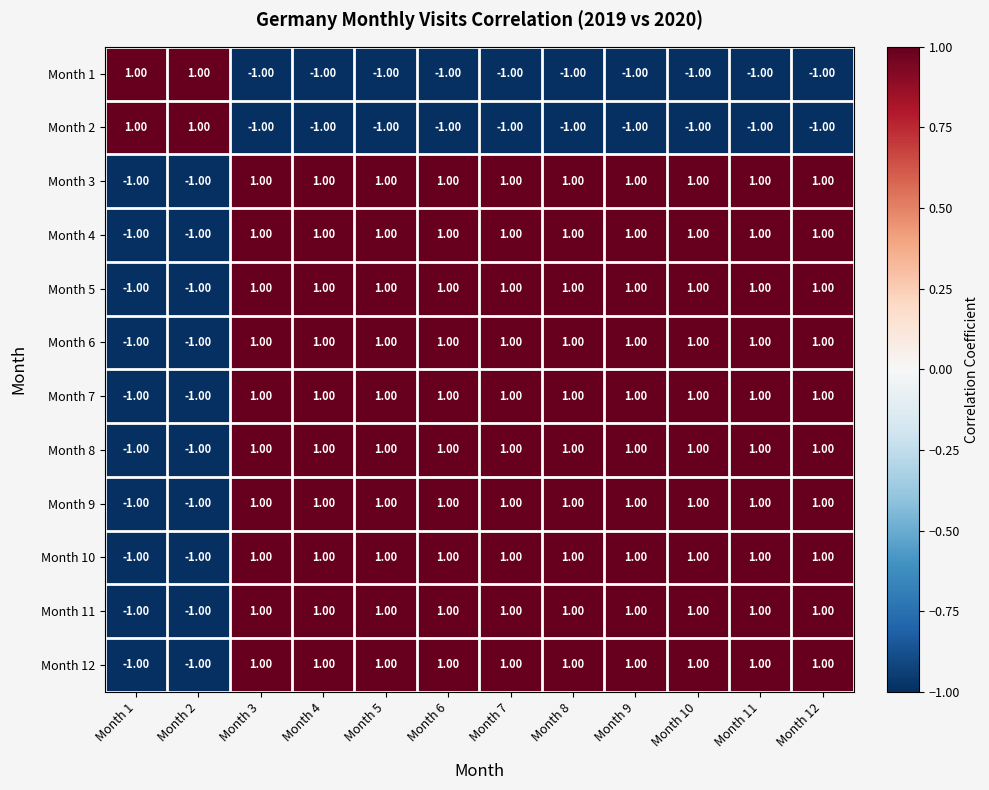

What is the total value across all series at Month 2?

-8